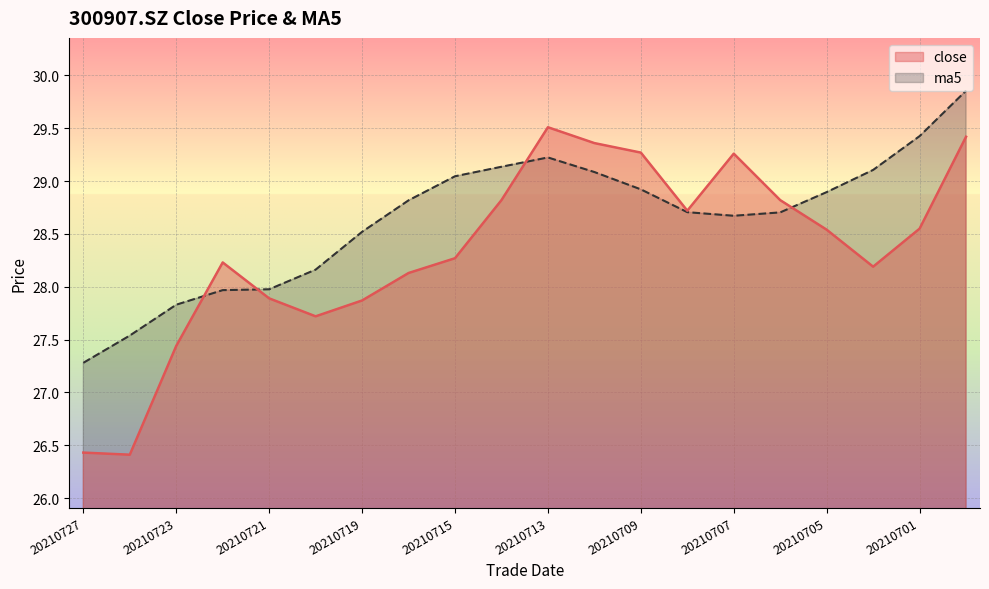

How many interior local peaks does the ma5 series have?

1